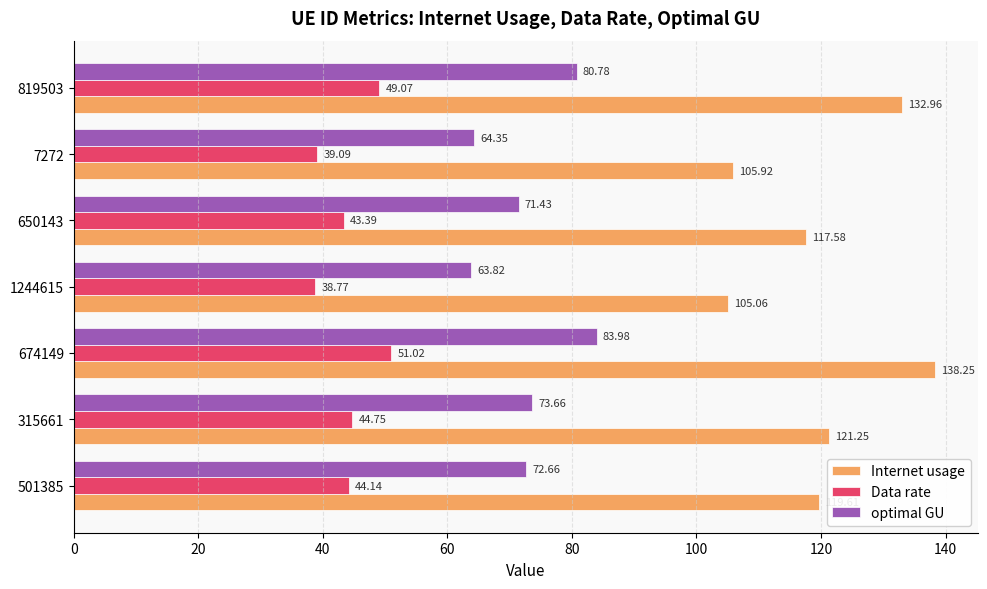

Rank the series by their maximum value, from highest to lowest.

Internet usage, optimal GU, Data rate